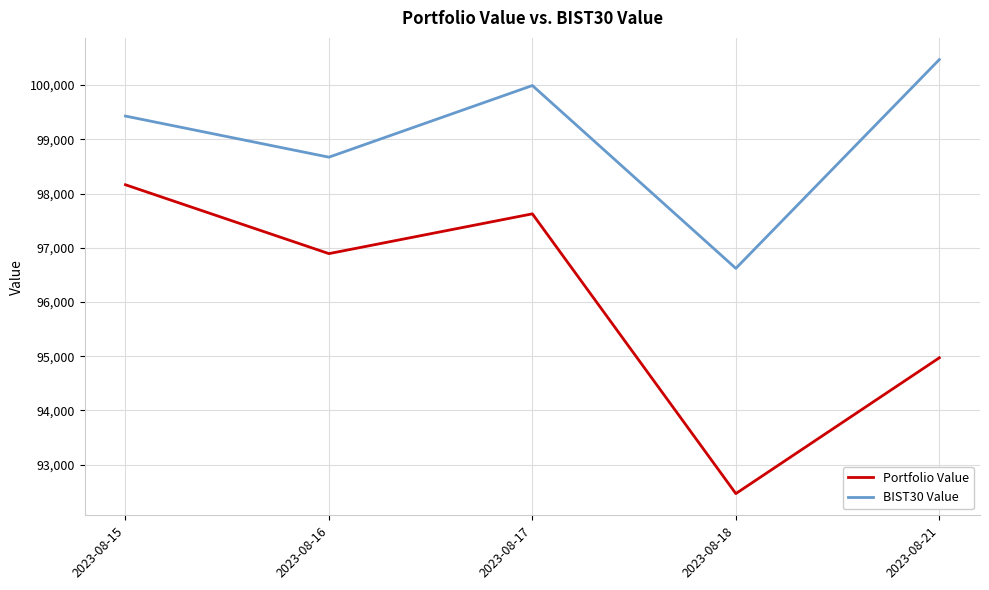

What is the difference between the maximum and minimum values in the Portfolio Value series?

5694.7